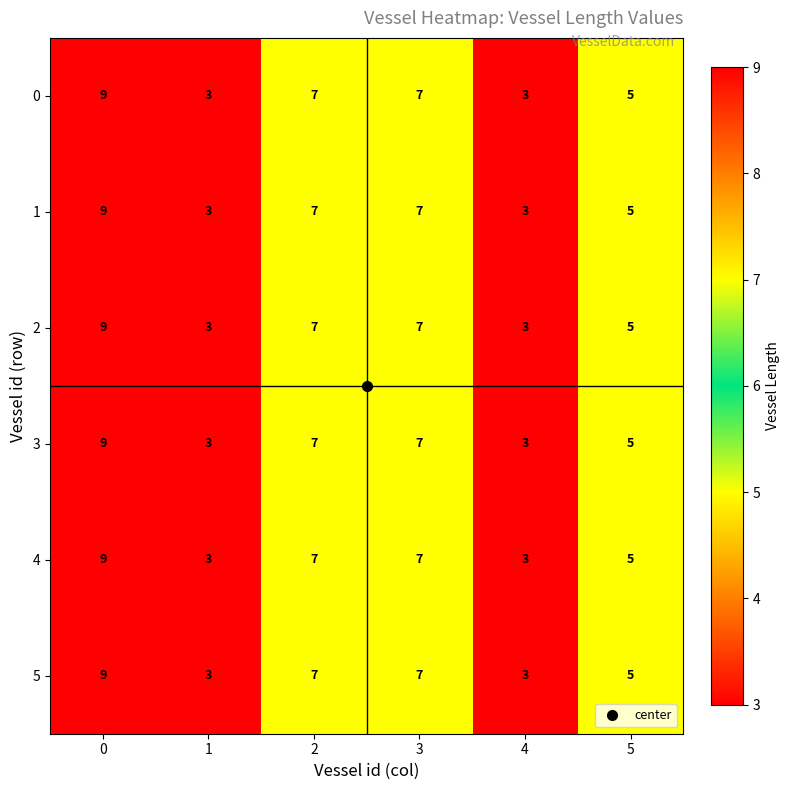

The value of 2 at 0 is 9. True or false?

True